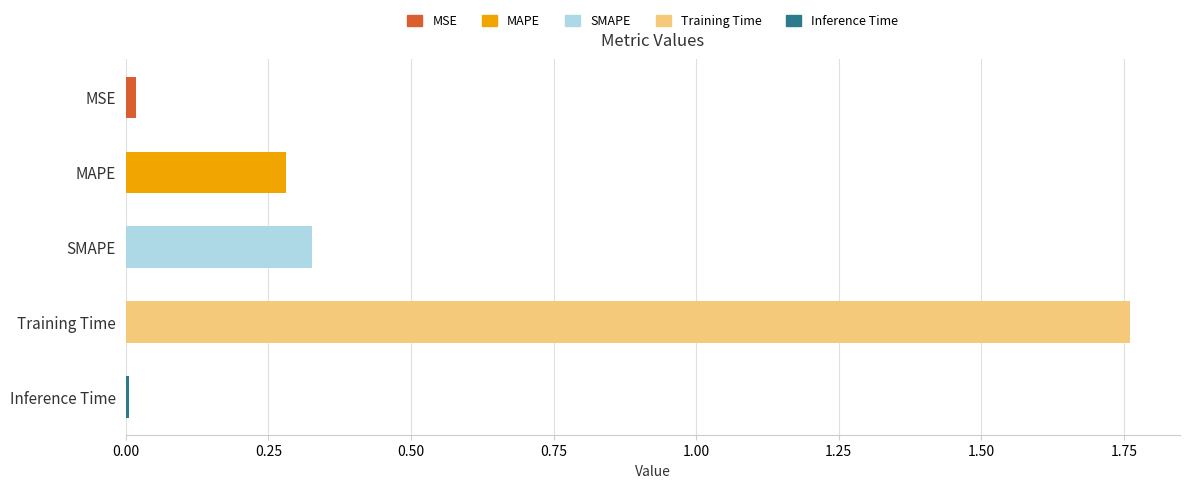

What is the change in value from MAPE to Training Time?

+1.5